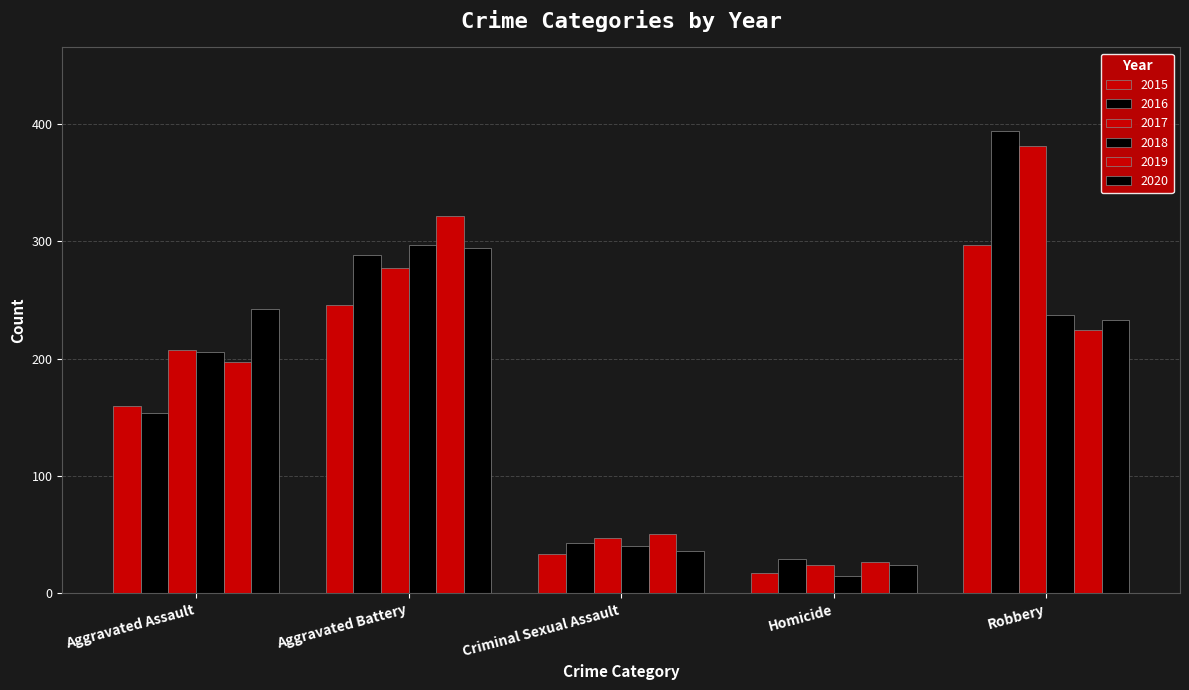

How many series are shown in this chart?

6